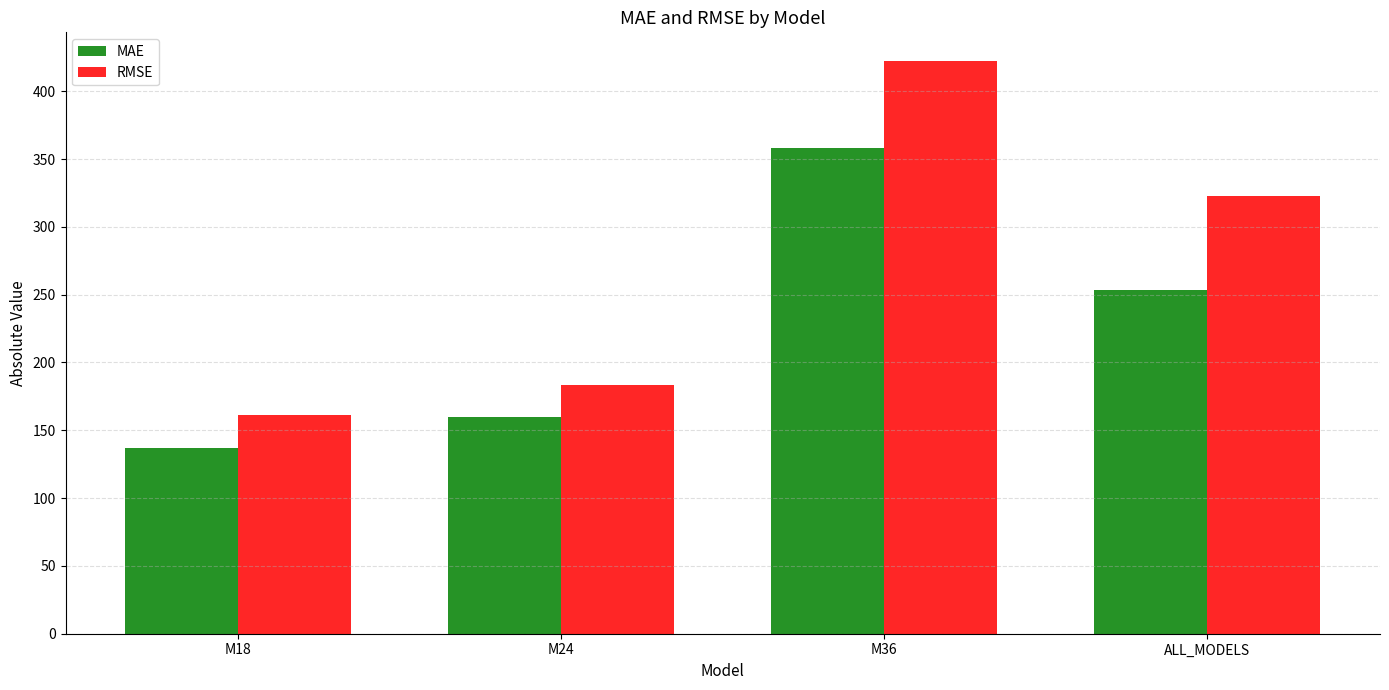

Reading right to left, extract all data points from this chart.

MAE: 253.2	358.0	159.6	137.3
RMSE: 322.6	422.3	183.1	161.4